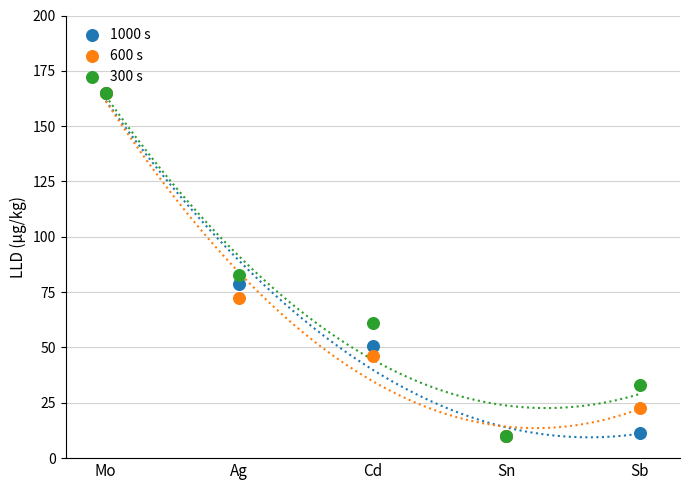

Across all series, what Y value is closest to 87?

82.8